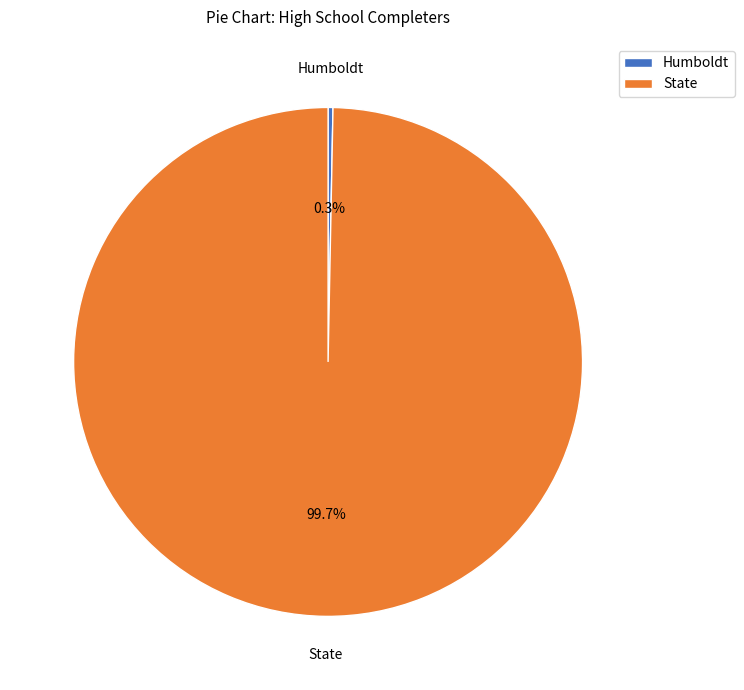

To the nearest percent, what percentage of the pie is State?

100%